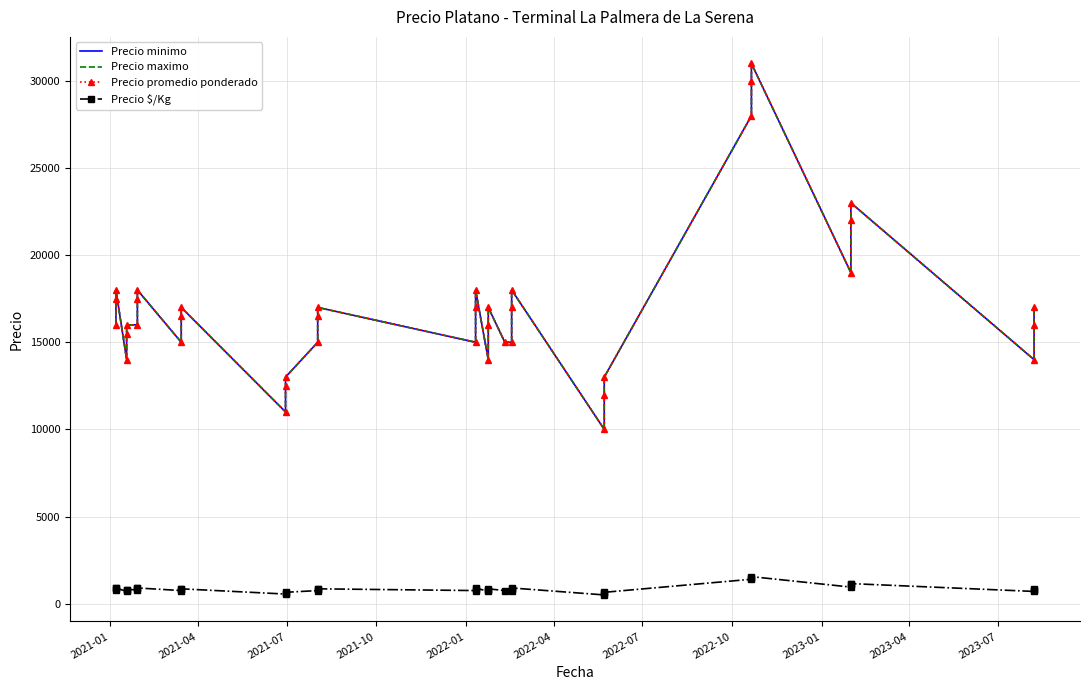

What is the difference between the maximum and minimum values in the Precio minimo series?

21000